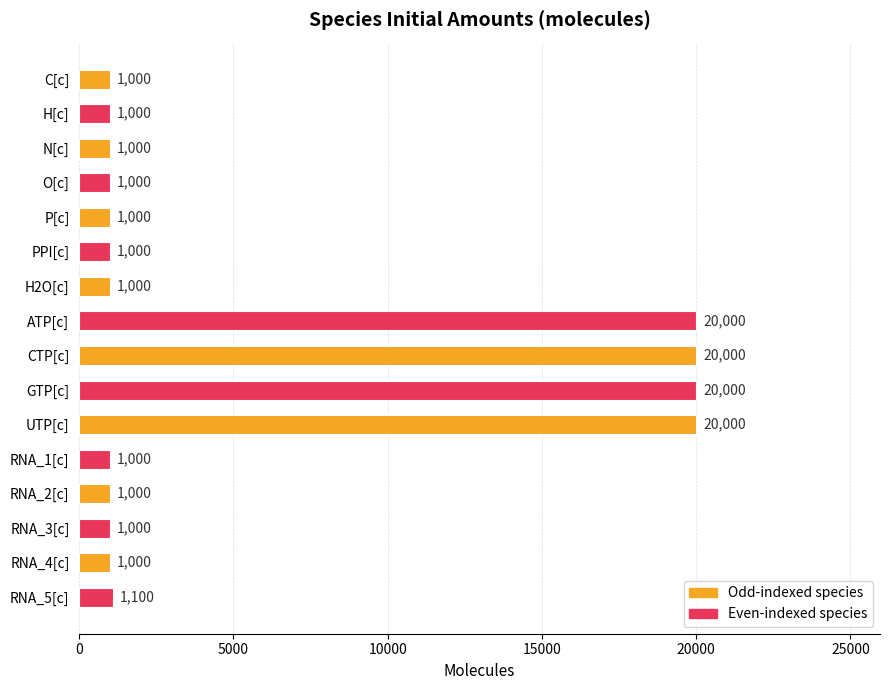

At which label is the value closest to 10500?

RNA_5[c]